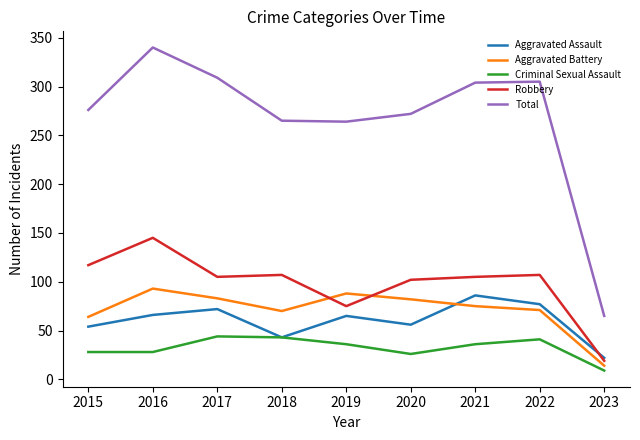

Which series has the widest spread of values?

Total